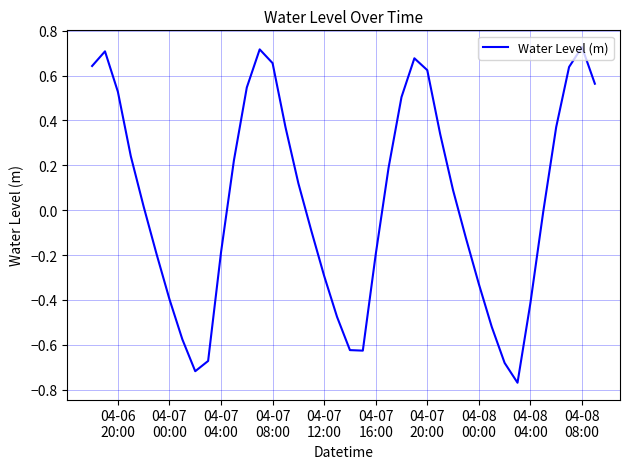

True or false: the data has more than 1 interior local peaks.

True